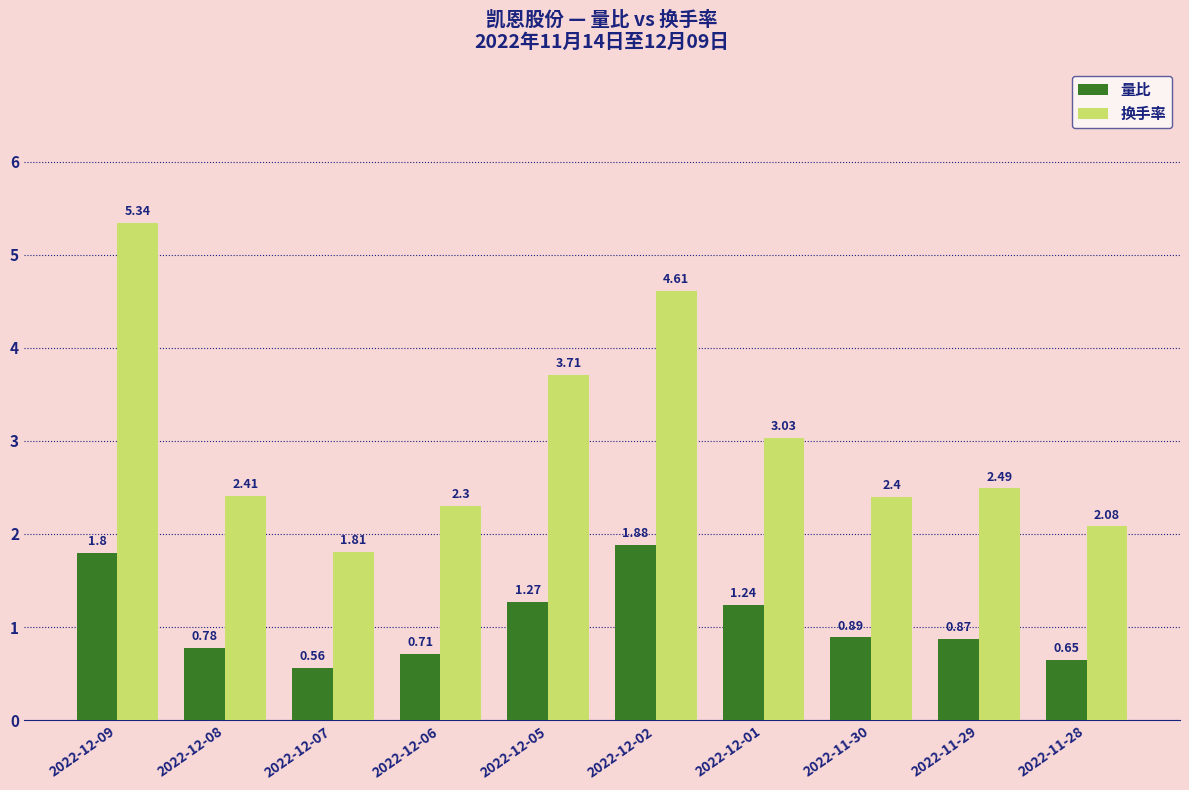

What is the difference between the maximum and minimum values in the 换手率 series?

3.5